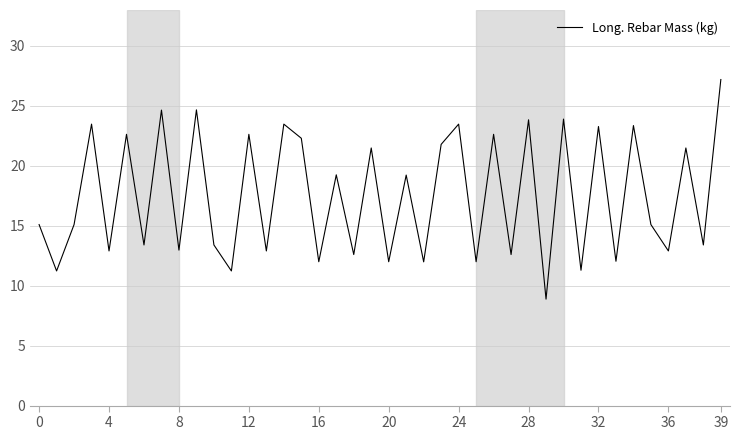

What is the difference between the maximum and minimum values?

18.3